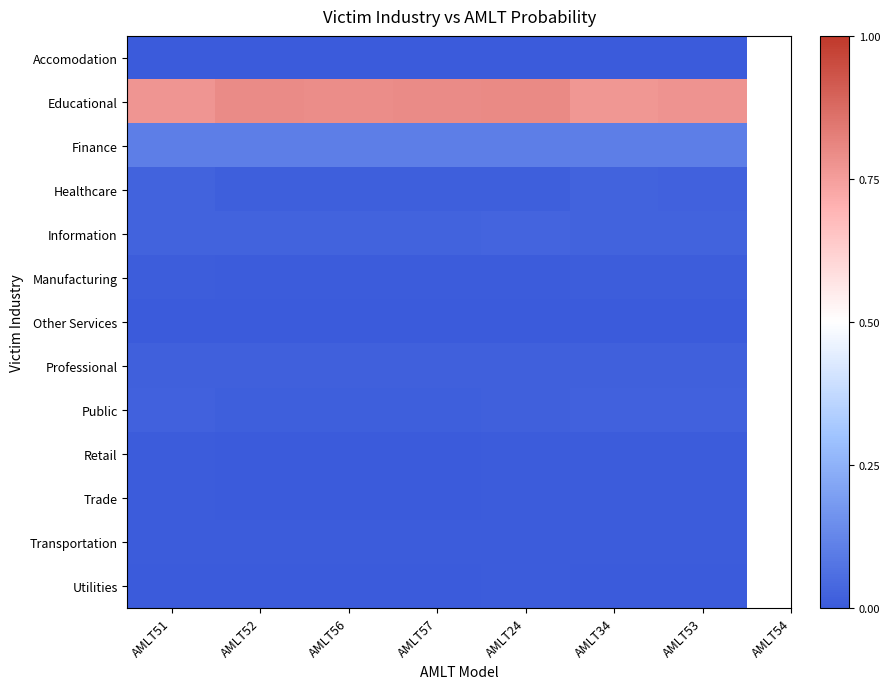

Reading left to right, extract all data points from this chart.

Accomodation: AMLT51=0.0	AMLT52=0.0	AMLT56=0.0	AMLT57=0.0	AMLT24=0.0	AMLT34=0.0	AMLT53=0.0
Educational: AMLT51=0.8	AMLT52=0.8	AMLT56=0.8	AMLT57=0.8	AMLT24=0.8	AMLT34=0.8	AMLT53=0.8
Finance: AMLT51=0.1	AMLT52=0.1	AMLT56=0.1	AMLT57=0.1	AMLT24=0.1	AMLT34=0.1	AMLT53=0.1
Healthcare: AMLT51=0.0	AMLT52=0.0	AMLT56=0.0	AMLT57=0.0	AMLT24=0.0	AMLT34=0.0	AMLT53=0.0
Information: AMLT51=0.0	AMLT52=0.0	AMLT56=0.0	AMLT57=0.0	AMLT24=0.0	AMLT34=0.0	AMLT53=0.0
Manufacturing: AMLT51=0.0	AMLT52=0.0	AMLT56=0.0	AMLT57=0.0	AMLT24=0.0	AMLT34=0.0	AMLT53=0.0
Other Services: AMLT51=0.0	AMLT52=0.0	AMLT56=0.0	AMLT57=0.0	AMLT24=0.0	AMLT34=0.0	AMLT53=0.0
Professional: AMLT51=0.0	AMLT52=0.0	AMLT56=0.0	AMLT57=0.0	AMLT24=0.0	AMLT34=0.0	AMLT53=0.0
Public: AMLT51=0.0	AMLT52=0.0	AMLT56=0.0	AMLT57=0.0	AMLT24=0.0	AMLT34=0.0	AMLT53=0.0
Retail: AMLT51=0.0	AMLT52=0.0	AMLT56=0.0	AMLT57=0.0	AMLT24=0.0	AMLT34=0.0	AMLT53=0.0
Trade: AMLT51=0.0	AMLT52=0.0	AMLT56=0.0	AMLT57=0.0	AMLT24=0.0	AMLT34=0.0	AMLT53=0.0
Transportation: AMLT51=0.0	AMLT52=0.0	AMLT56=0.0	AMLT57=0.0	AMLT24=0.0	AMLT34=0.0	AMLT53=0.0
Utilities: AMLT51=0.0	AMLT52=0.0	AMLT56=0.0	AMLT57=0.0	AMLT24=0.0	AMLT34=0.0	AMLT53=0.0